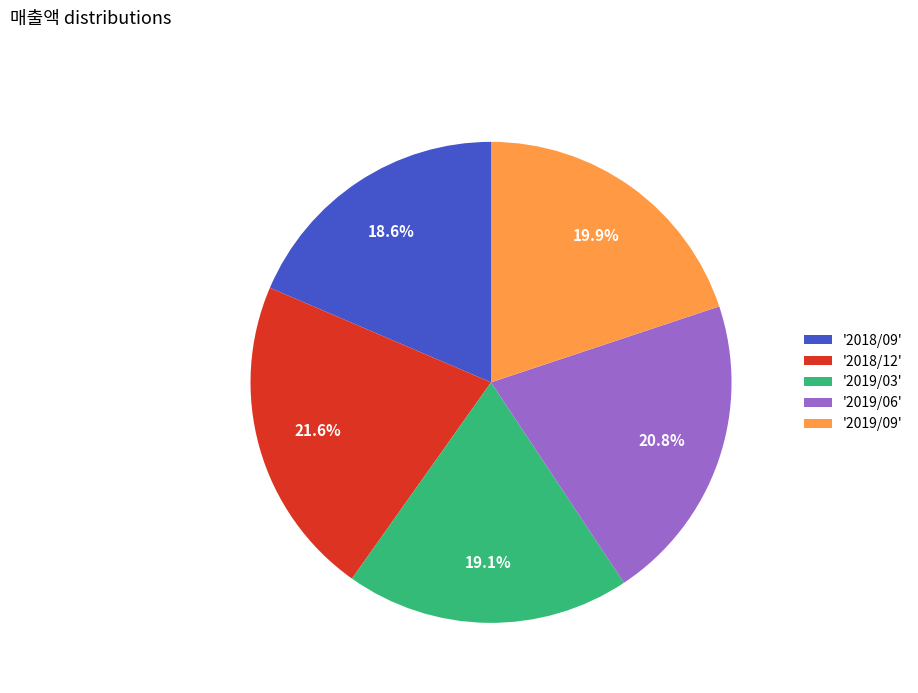

To the nearest percent, what is the difference between the largest and smallest slice percentages?

3%